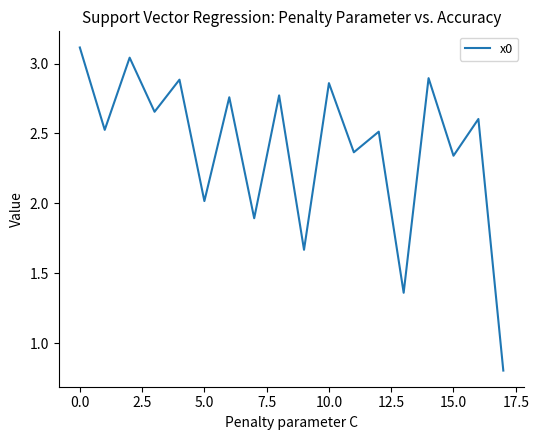

What is the maximum value shown in the chart?

3.1